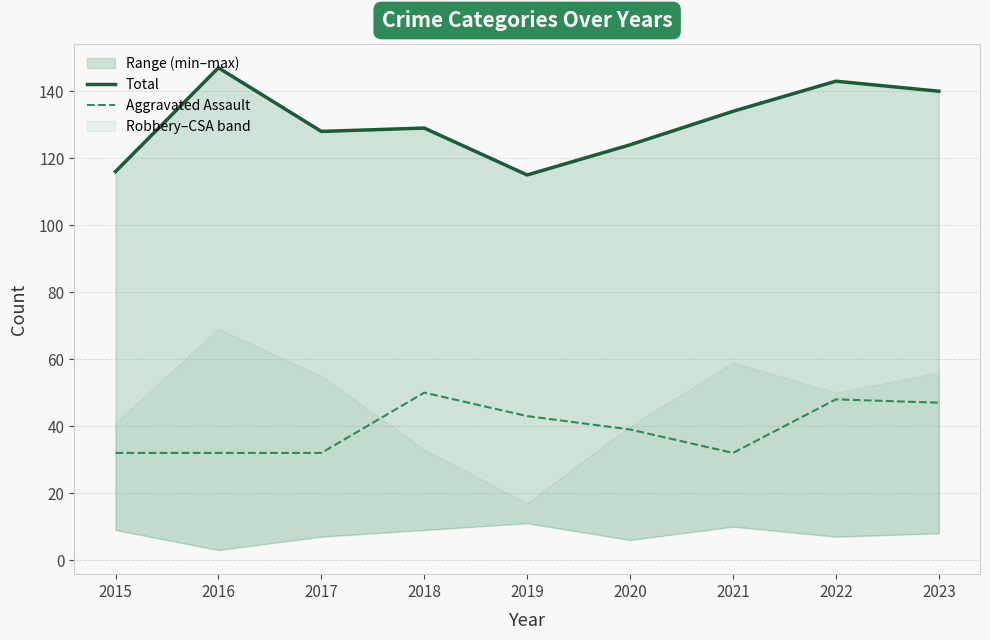

What is the value of the Aggravated Assault point at the 1st from the left?

32